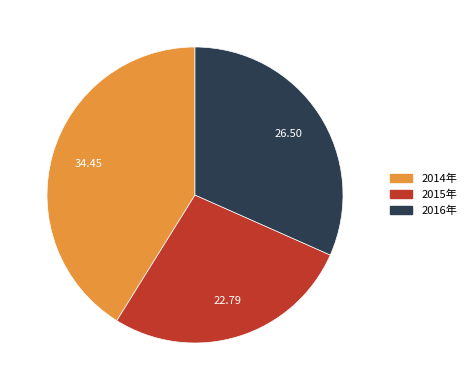

Is there any slice that represents more than half of the pie?

No